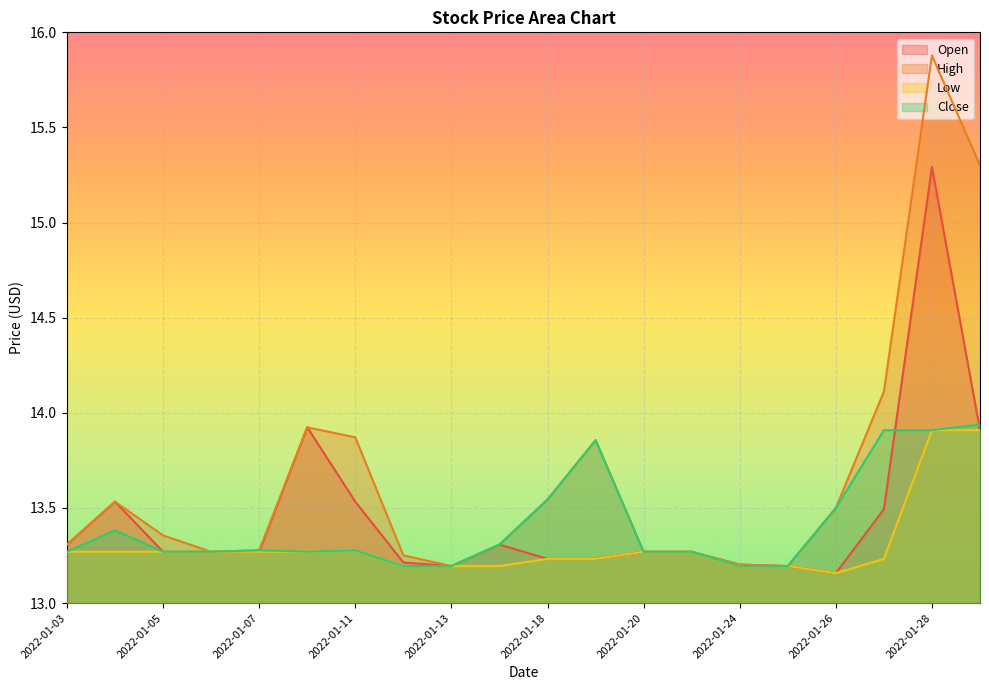

Rank the categories by Close value from lowest to highest.

2022-01-12, 2022-01-13, 2022-01-24, 2022-01-25, 2022-01-03, 2022-01-05, 2022-01-06, 2022-01-10, 2022-01-20, 2022-01-21, 2022-01-07, 2022-01-11, 2022-01-14, 2022-01-04, 2022-01-26, 2022-01-18, 2022-01-19, 2022-01-27, 2022-01-28, 2022-01-31